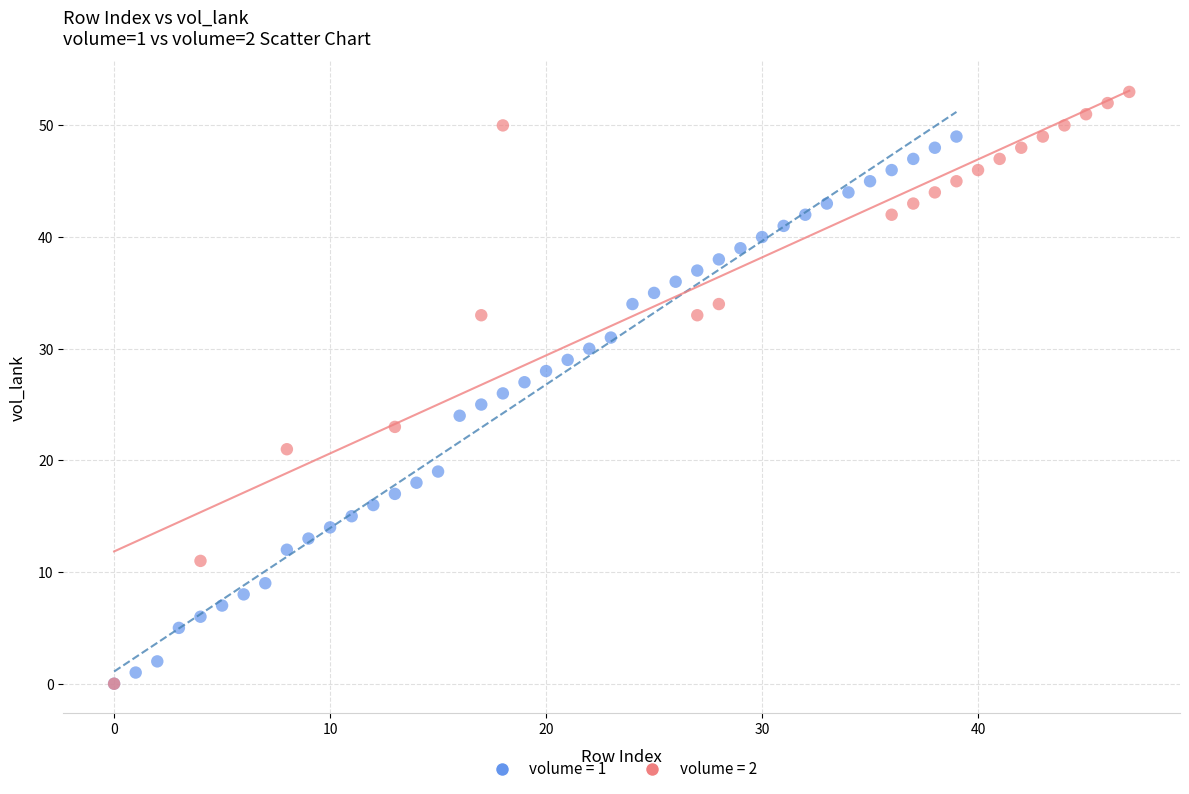

Which series has the widest spread of Y values?

volume = 2